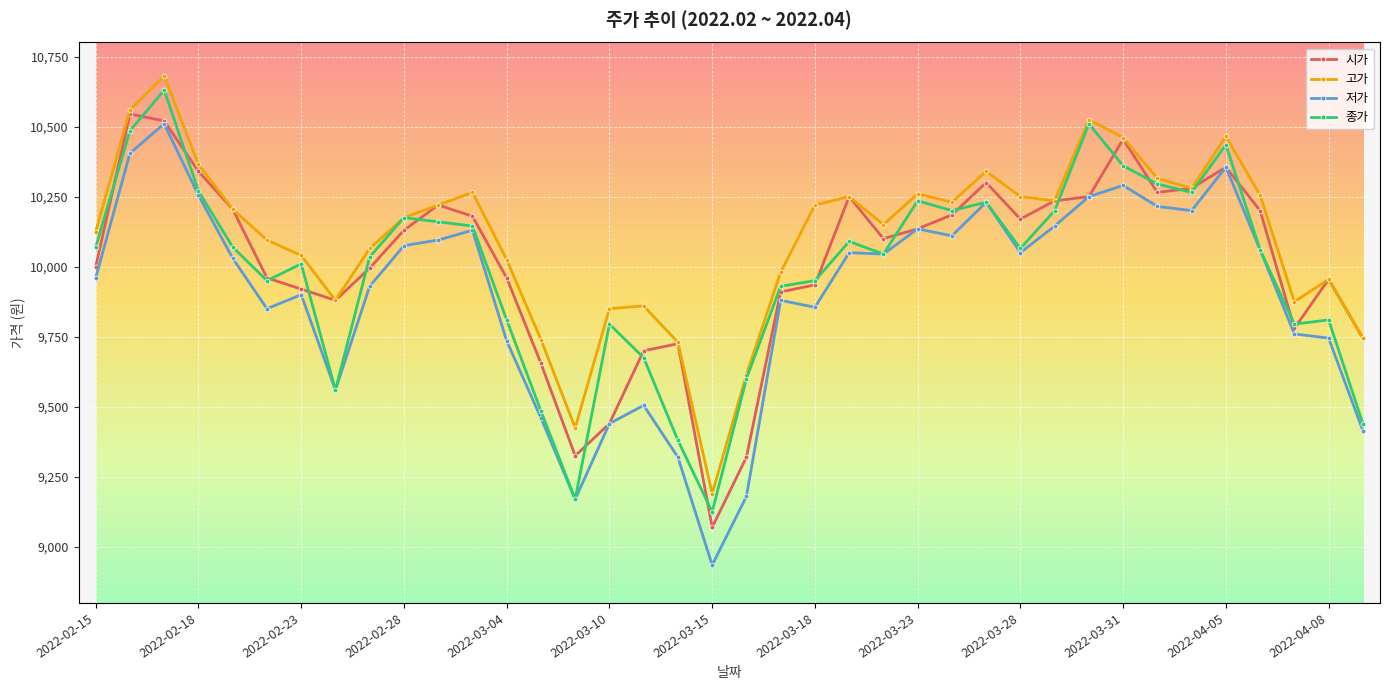

Which series has the largest range (max minus min)?

저가